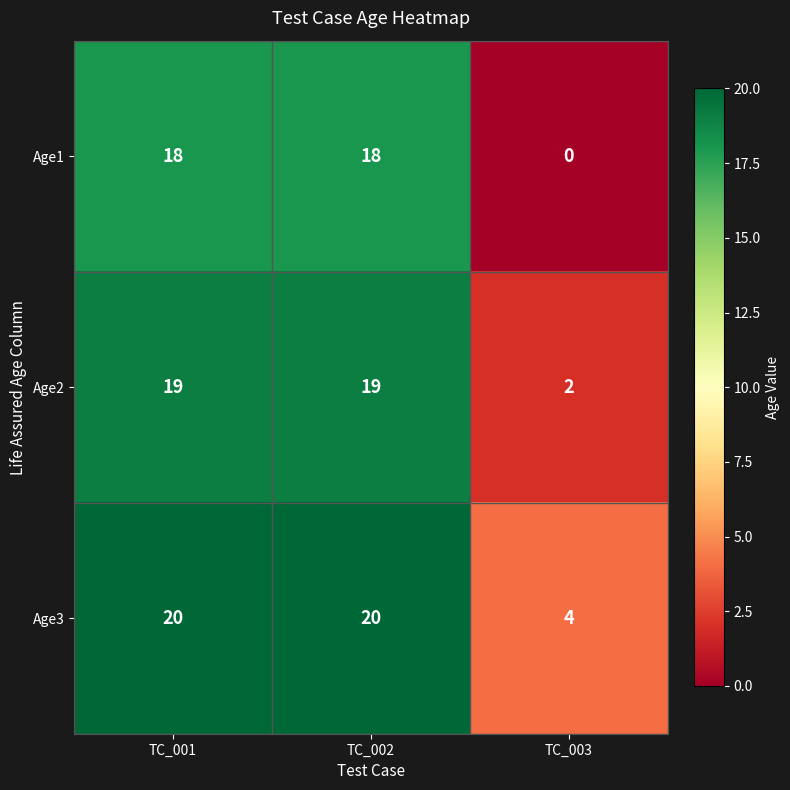

Which category has the lowest value in the Age2 series?

TC_003